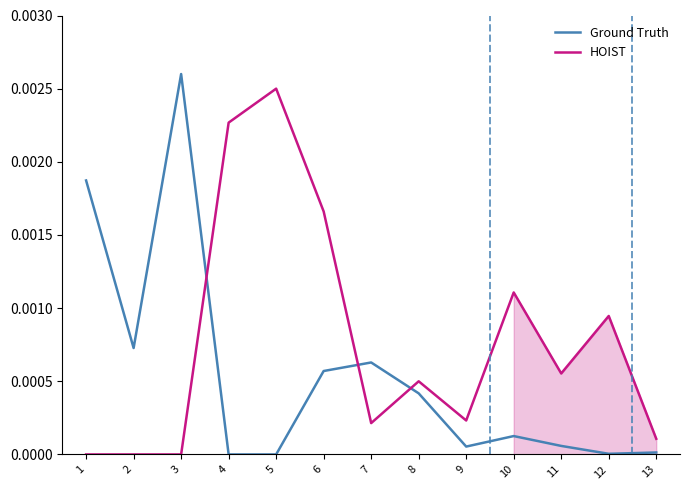

How many series are shown in this chart?

2